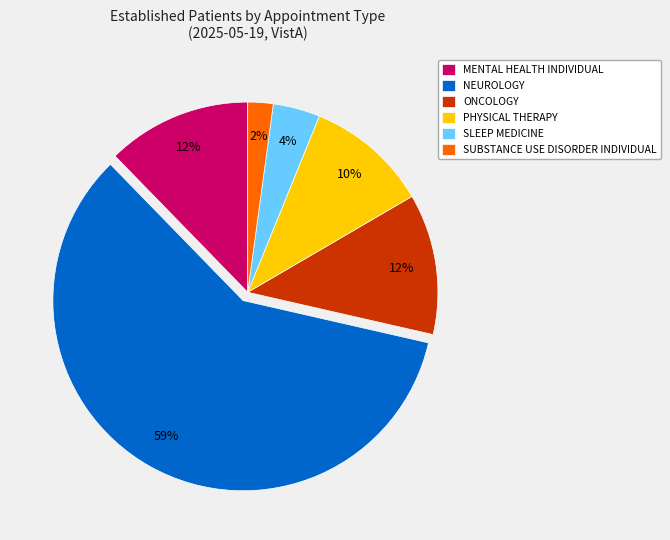

Which category has the smallest portion of the pie?

SUBSTANCE USE DISORDER INDIVIDUAL